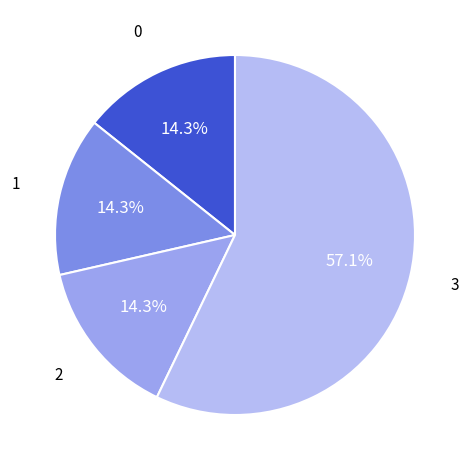

Count the number of slices in the pie.

4